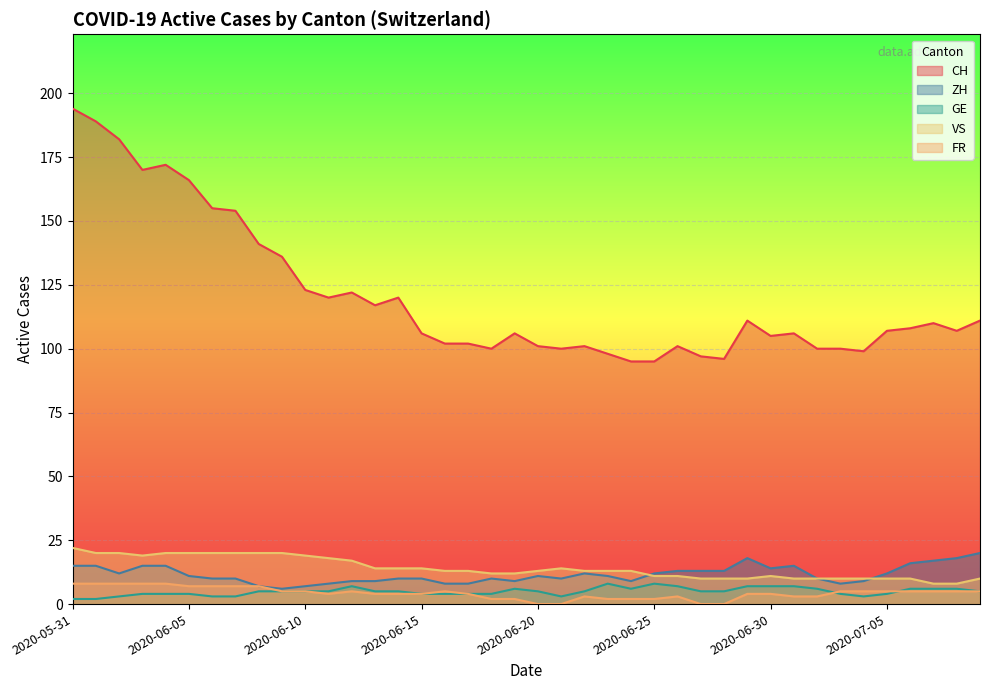

Which series changed the most between 2020-07-02 and 2020-07-04?

GE